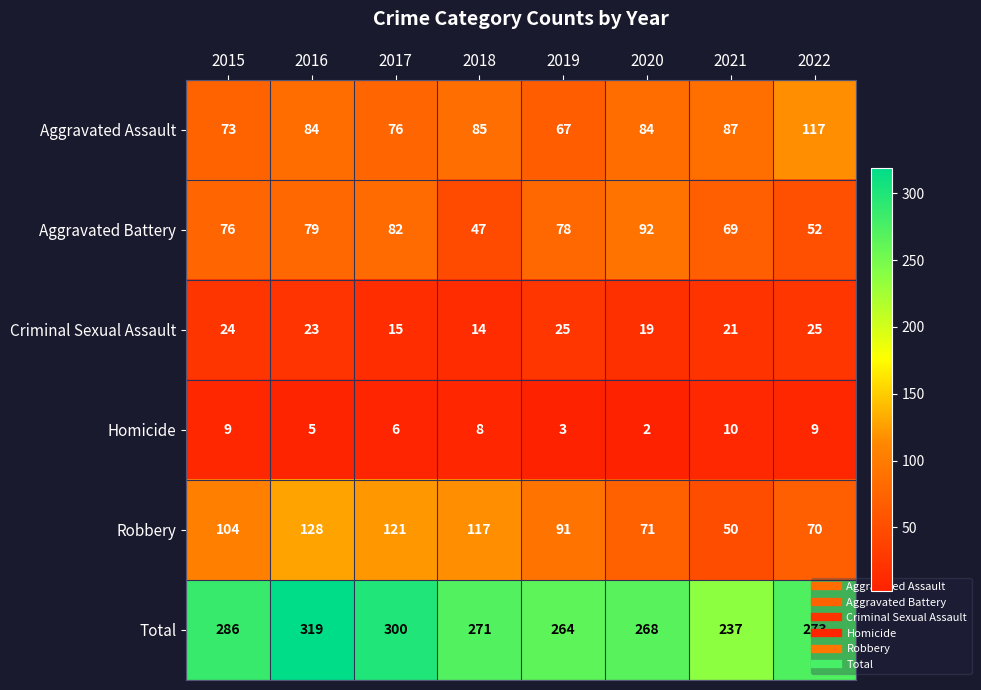

What is the lowest value of the Criminal Sexual Assault series?

14